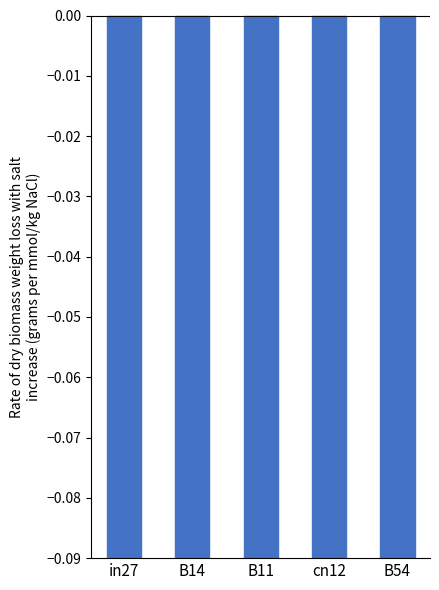

Is it true that the value at B14 is -1.2?

False